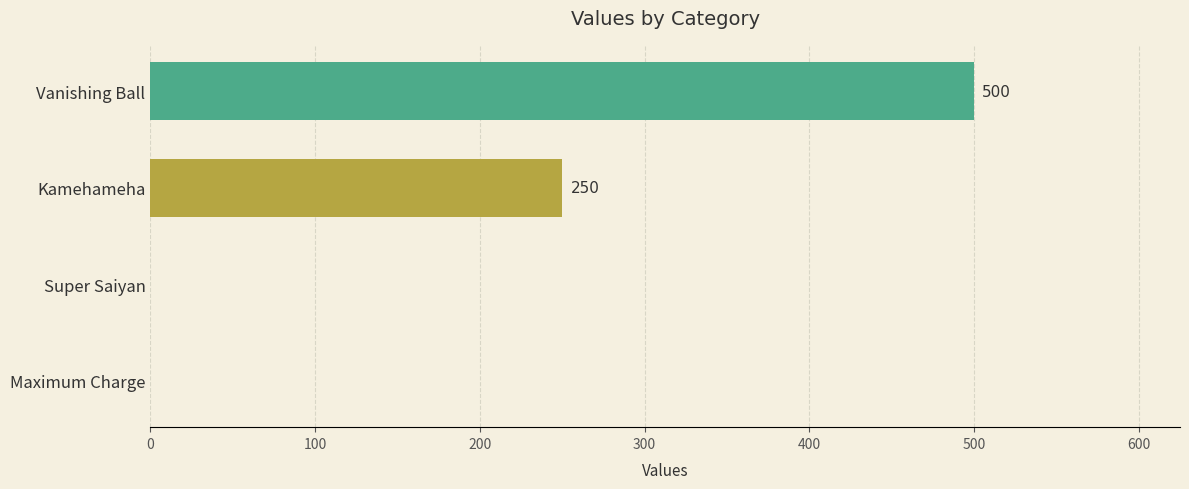

What is the greatest value displayed?

500